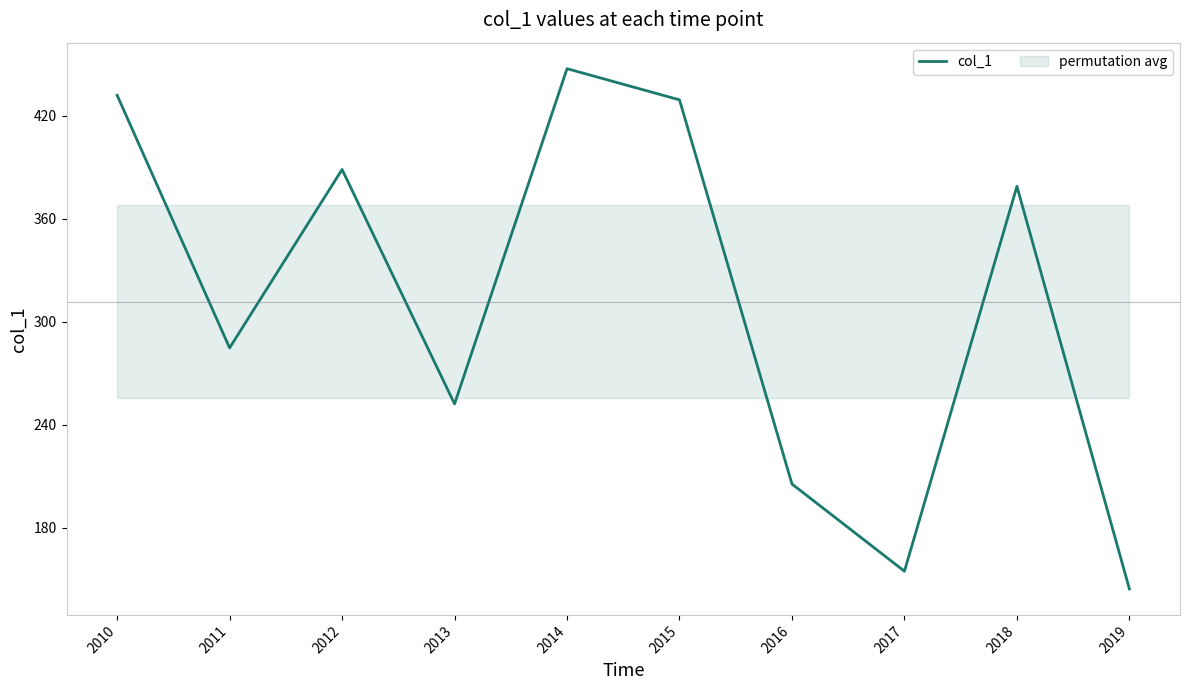

At which label is col_1 closest to 295?

2011